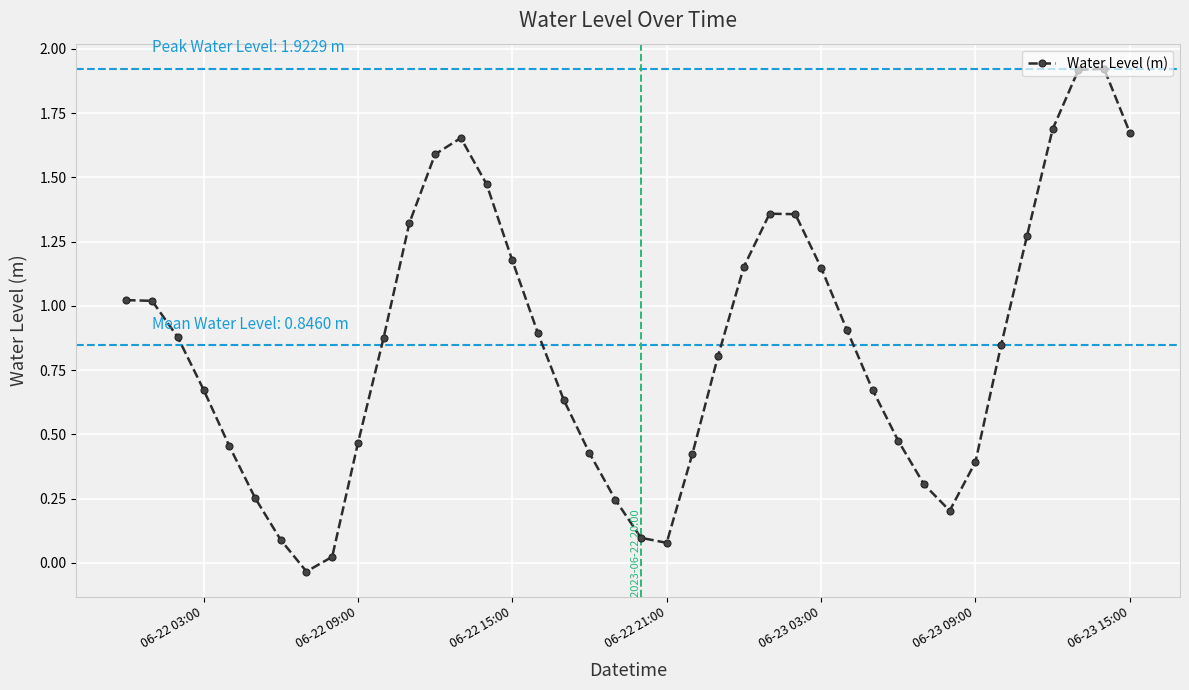

True or false: there are more than 1 points higher than both neighbors.

True